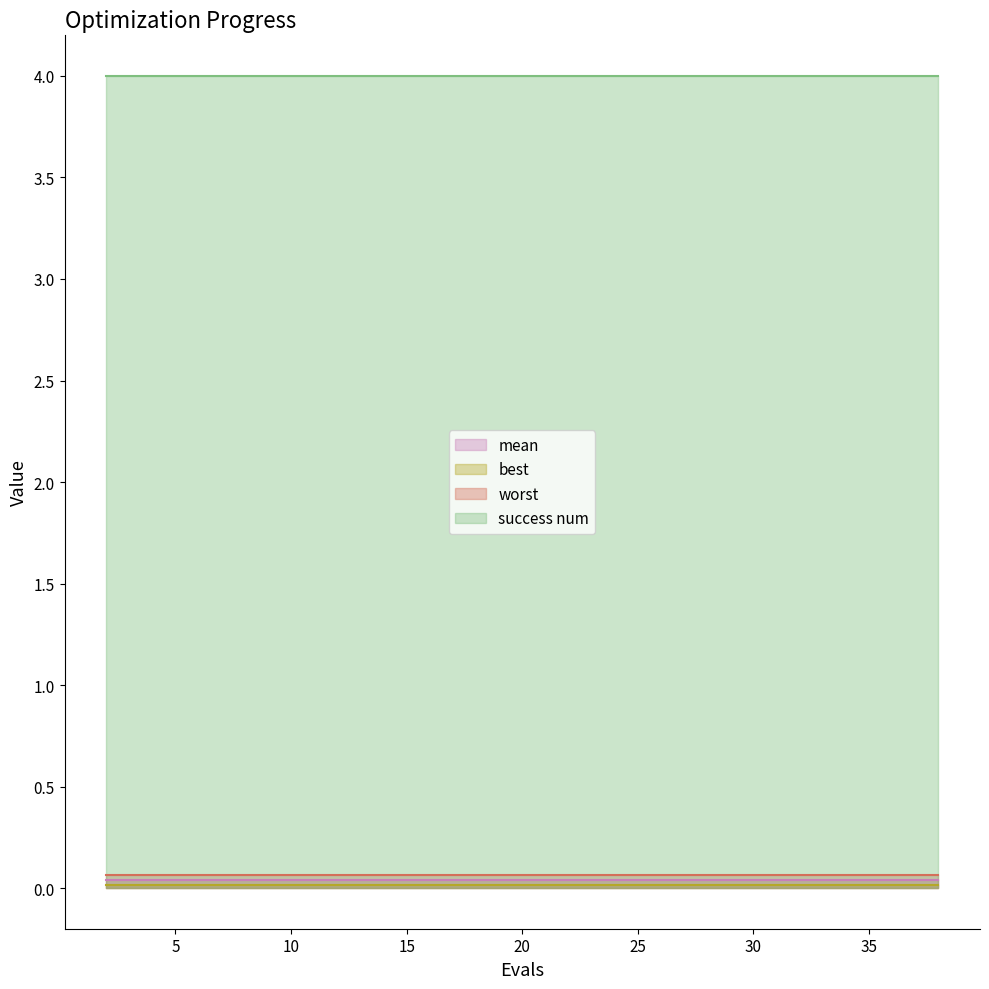

List the series in order of their peak value, highest first.

success num, worst, mean, best